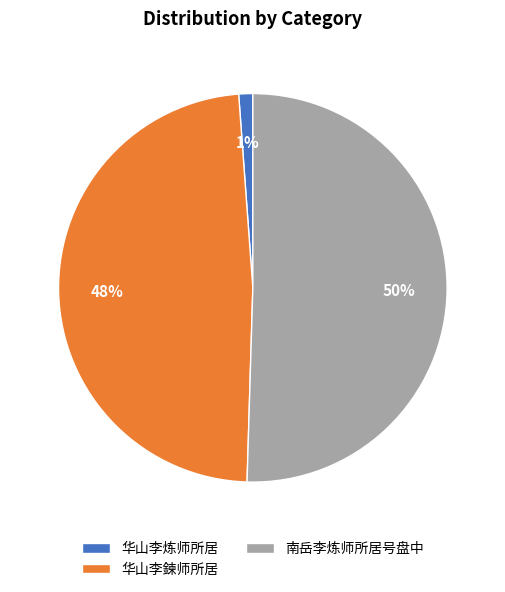

Which slice represents more than half of the pie?

南岳李炼师所居号盘中